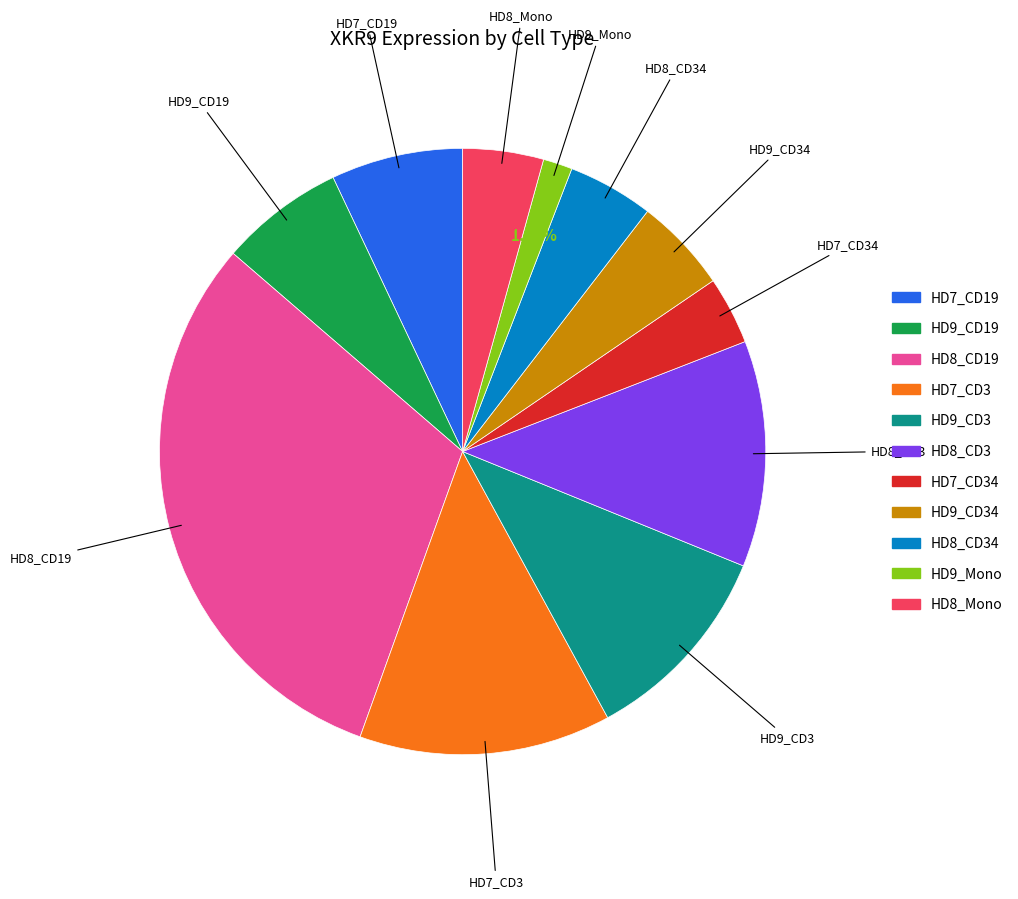

To the nearest percent, what portion does HD8_CD3 represent?

12%